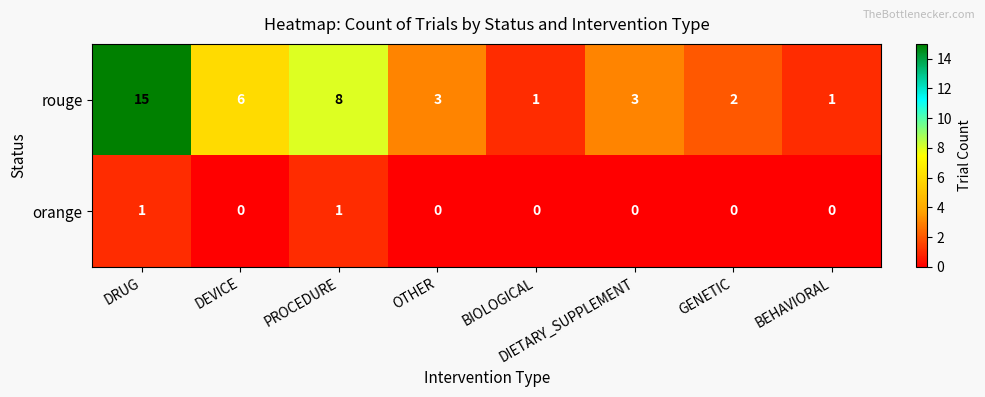

What is the maximum value for rouge?

15